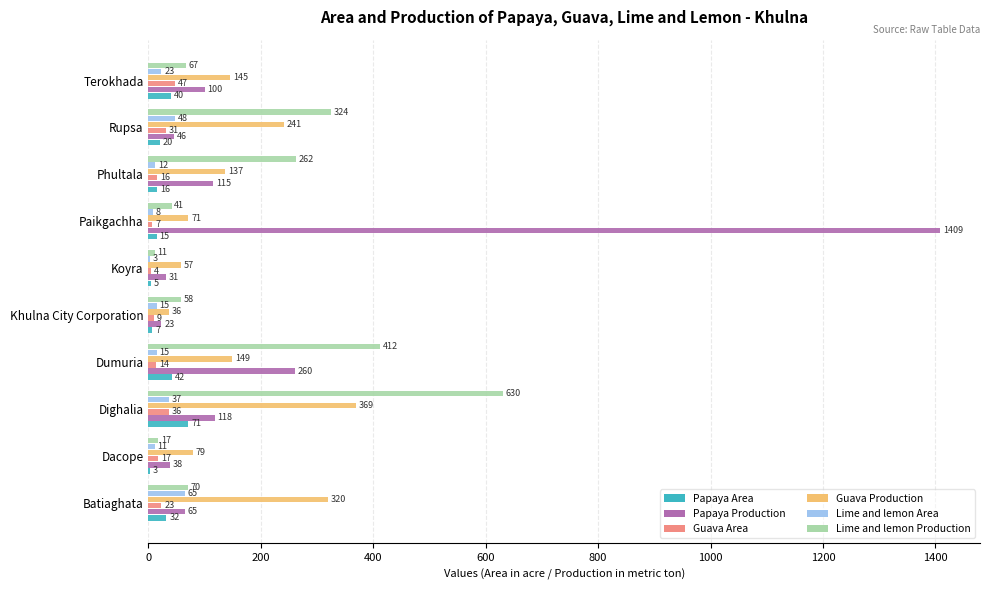

What is the average value of the Guava Production series?

160